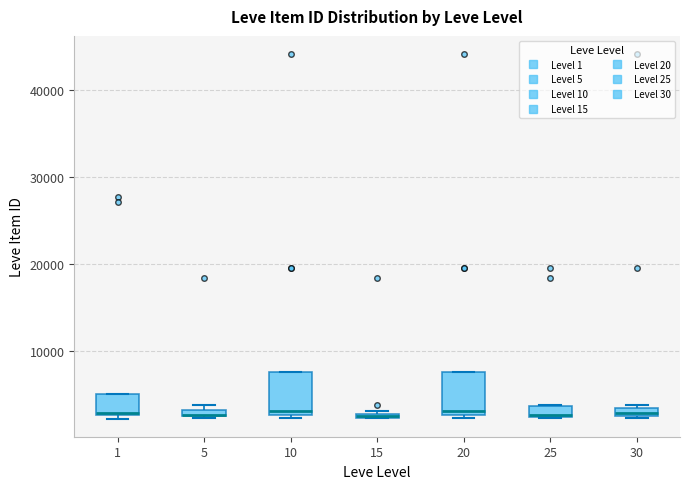

Where is the lower edge of the box at x = 15 on the y-axis? The values are not printed on the chart, so give them approximately, as read against the axis.

2000